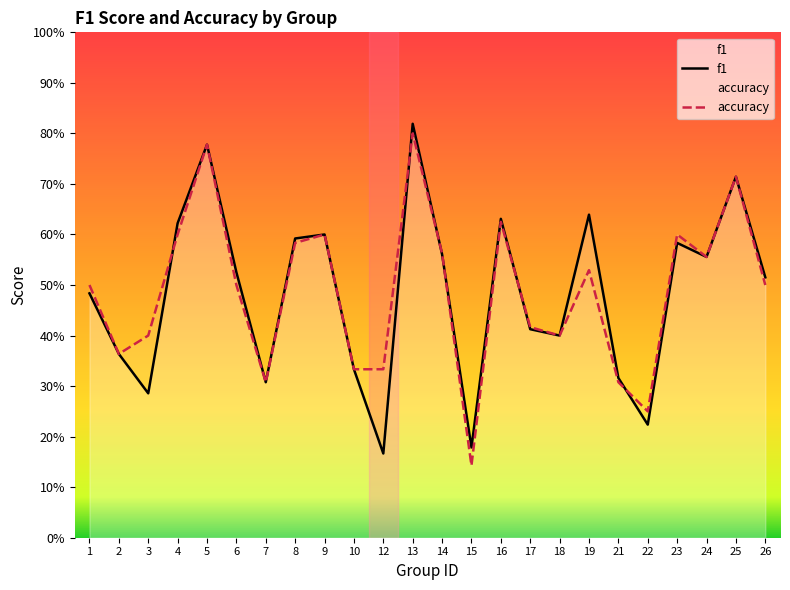

Is this an area chart (filled region under the line)?

No